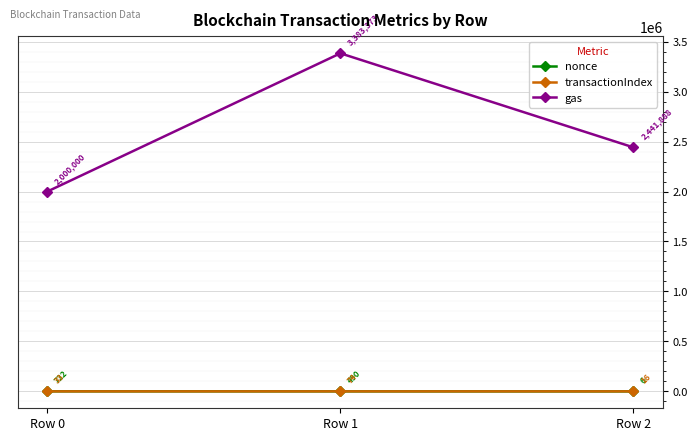

What is the difference between the nonce values at Row 0 and Row 1?

232